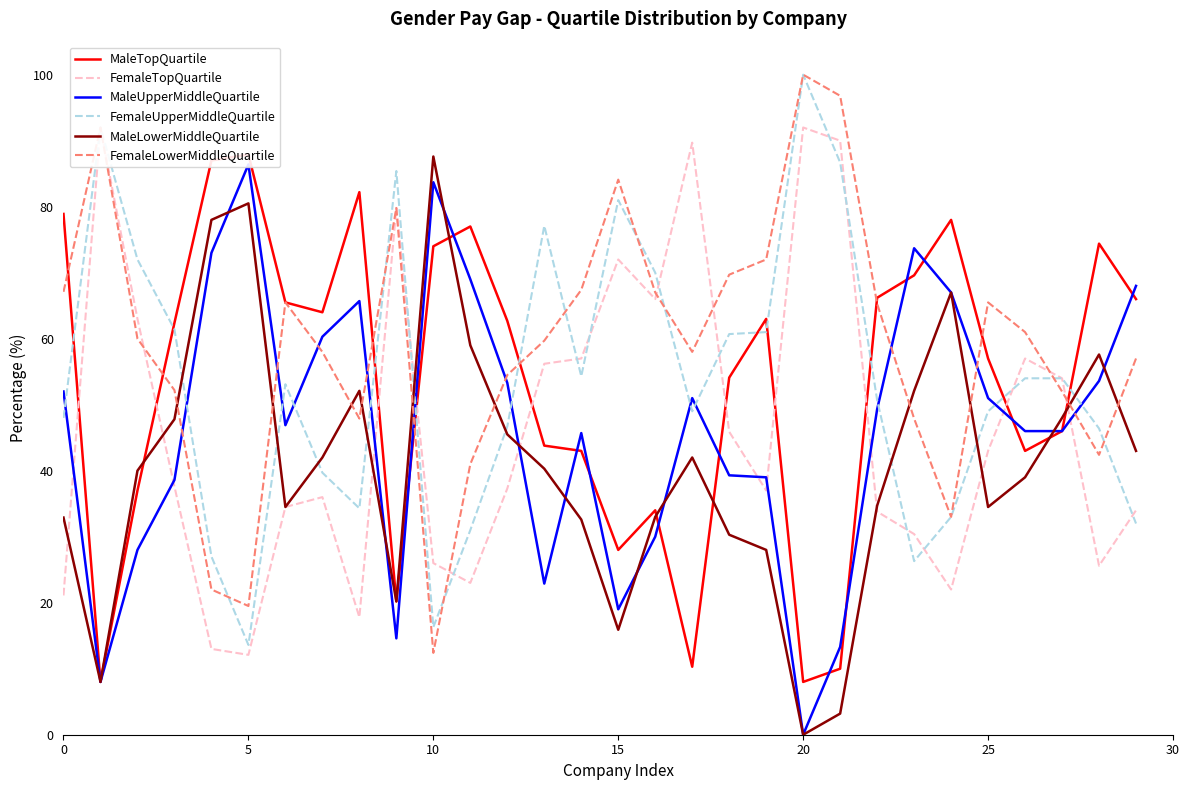

Does the chart display data point markers on the line(s)?

No